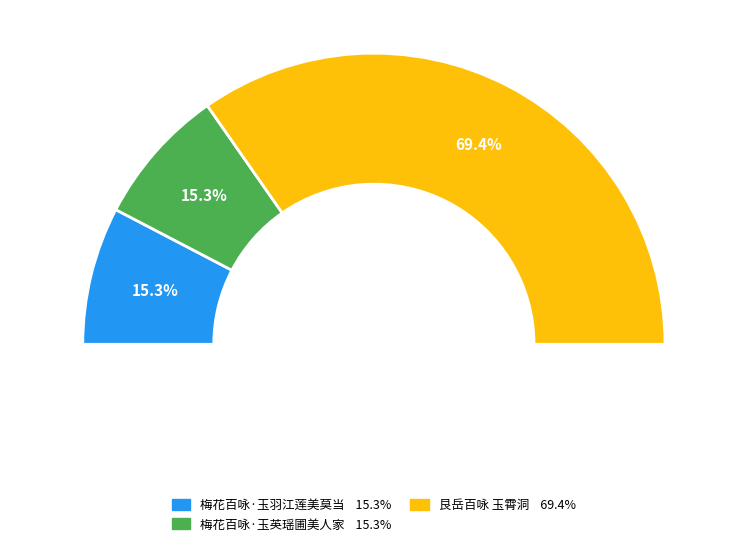

To the nearest percent, what is the difference between the largest and smallest slice percentages?

54%